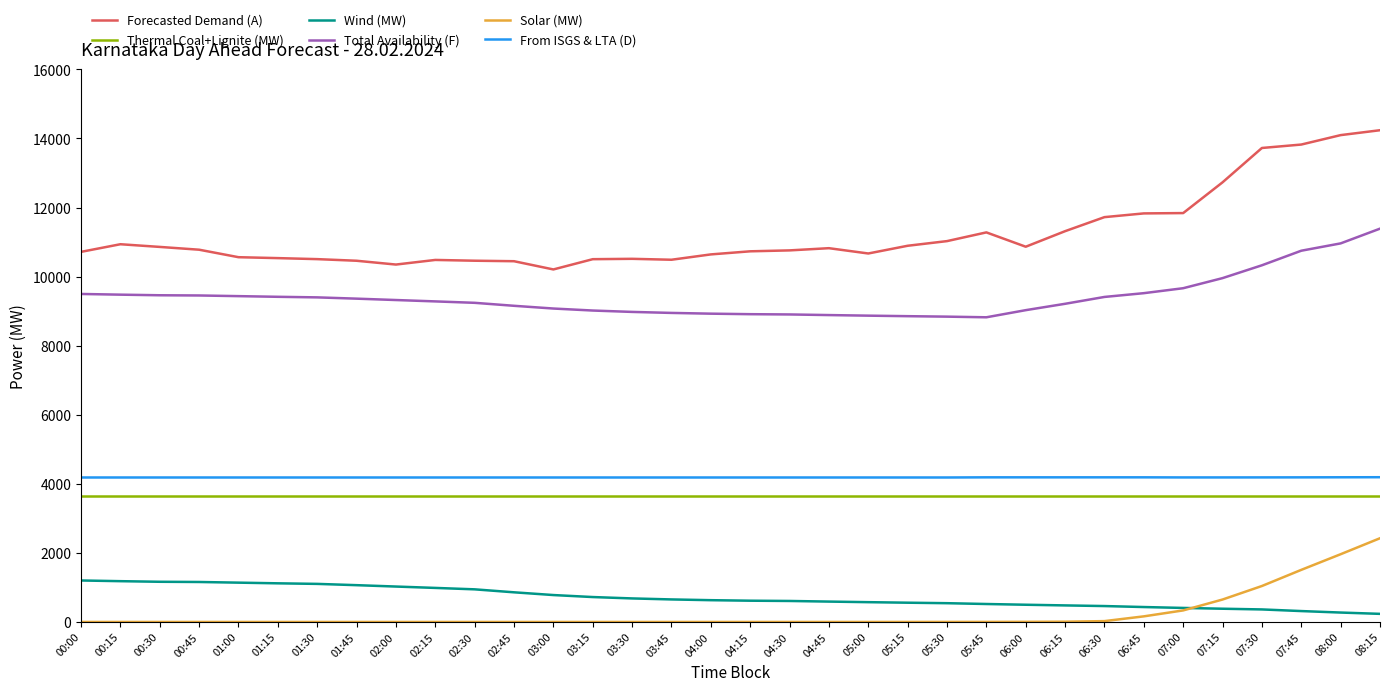

At how many categories does at least one series exceed 5636?

34